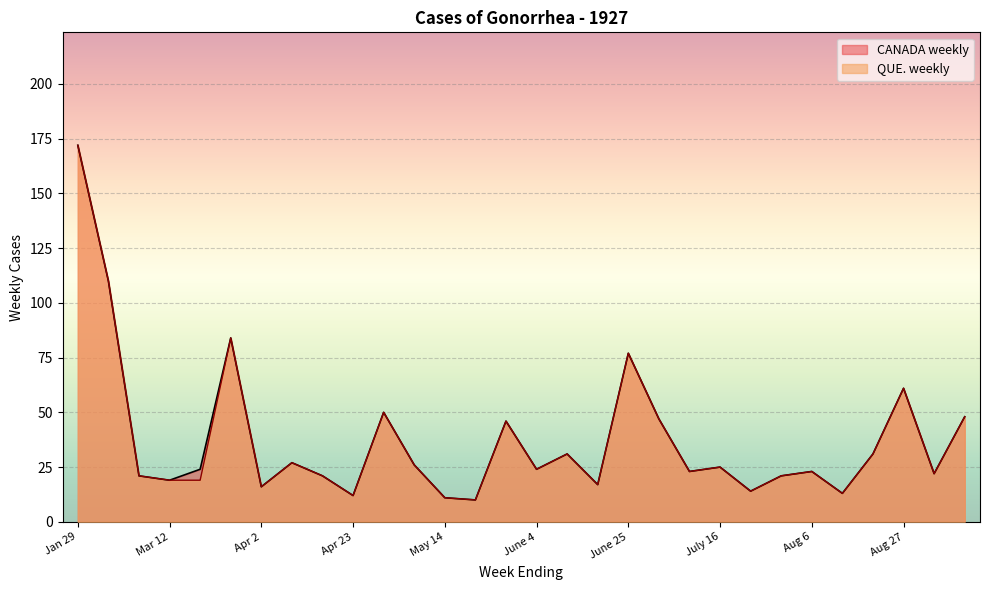

List the series in order of their overall mean, highest first.

CANADA weekly, QUE. weekly